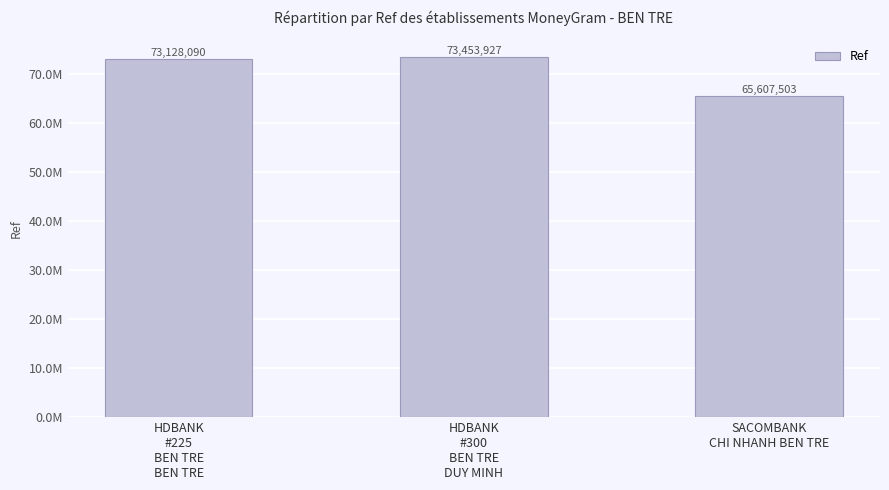

Rank the categories by value from highest to lowest.

HDBANK
#300
BEN TRE
DUY MINH, HDBANK
#225
BEN TRE
BEN TRE, SACOMBANK
CHI NHANH BEN TRE